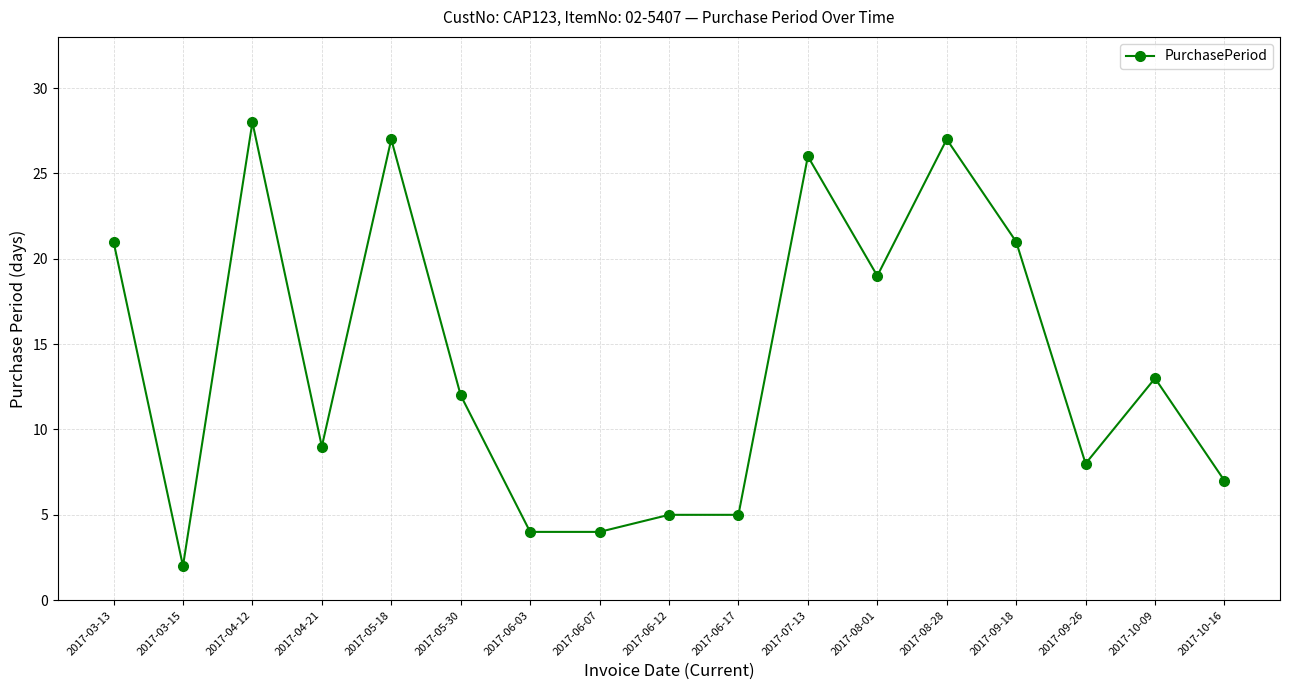

What is the maximum value shown in the chart?

28